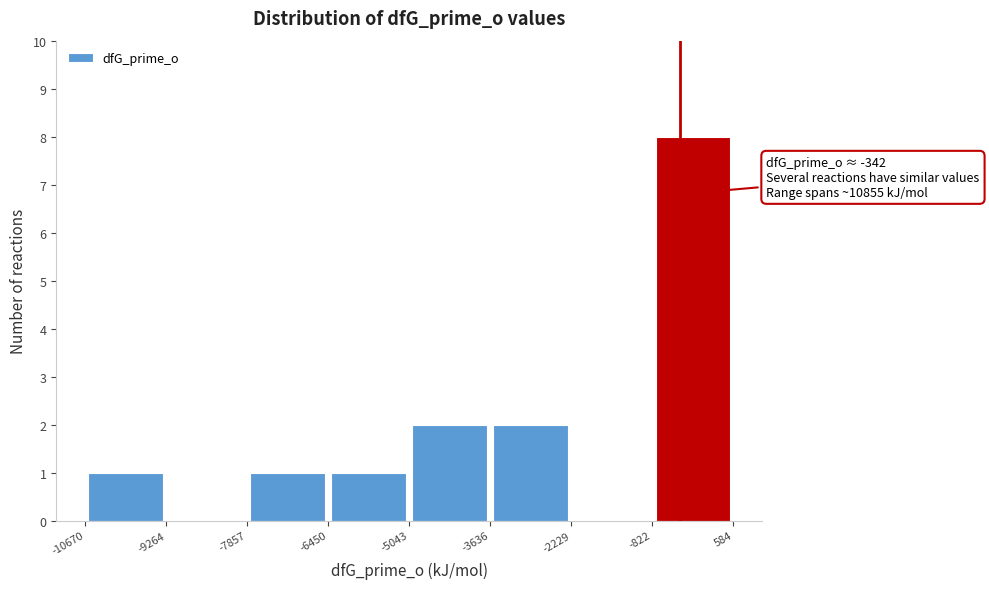

Over which range of the x-axis is the bar tallest?

-822 to 584